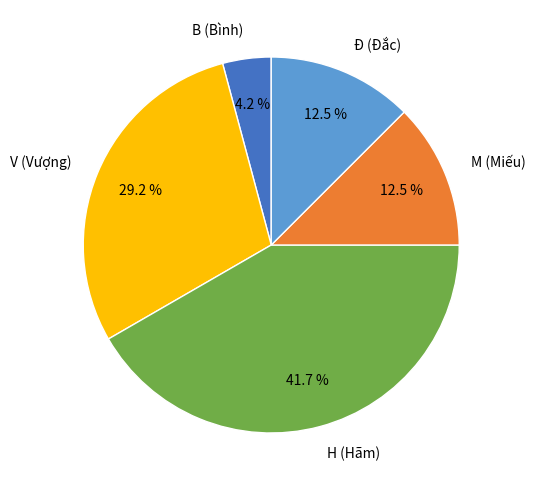

How much of the chart is everything except H (Hãm)?

58.3%